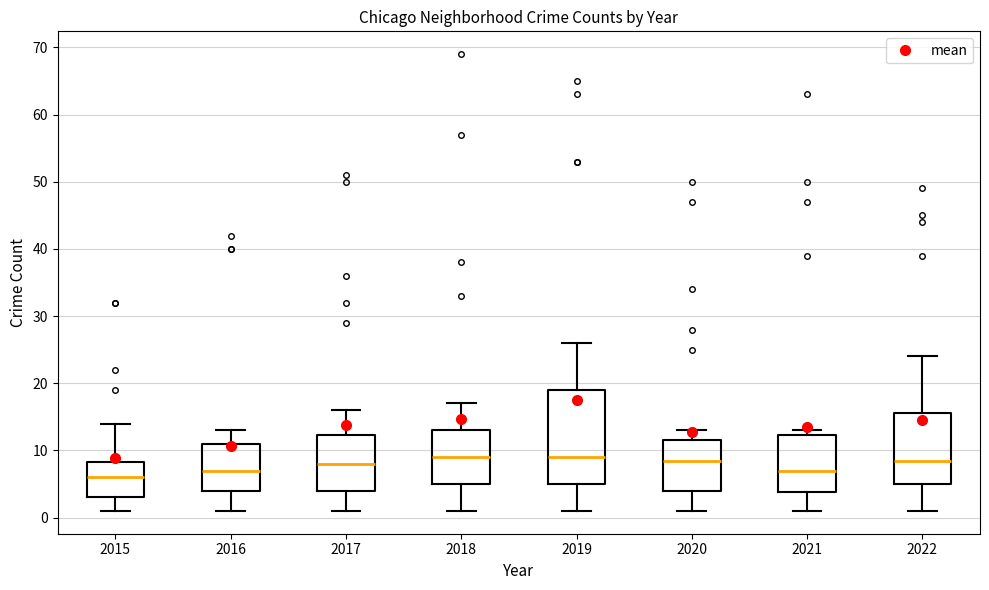

Reading left to right, transcribe this box plot: for each box, give where its median line is, the range the box spans, and where its two whiskers end, as read against the y-axis. The values are not printed on the chart, so give them approximately, as read against the axis.

2015: median 6, box 3 to 8, whiskers 1 to 14
2016: median 7, box 4 to 11, whiskers 1 to 13
2017: median 8, box 4 to 12, whiskers 1 to 16
2018: median 9, box 5 to 13, whiskers 1 to 17
2019: median 9, box 5 to 19, whiskers 1 to 26
2020: median 9, box 4 to 12, whiskers 1 to 13
2021: median 7, box 4 to 12, whiskers 1 to 13
2022: median 9, box 5 to 16, whiskers 1 to 24